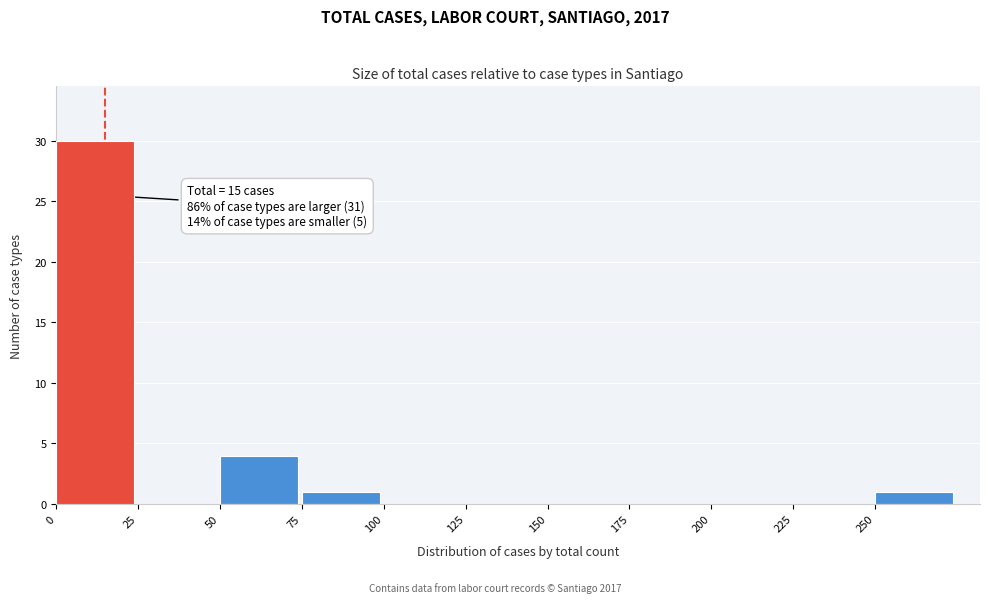

Which range on the x-axis has the tallest bar?

0 to 25